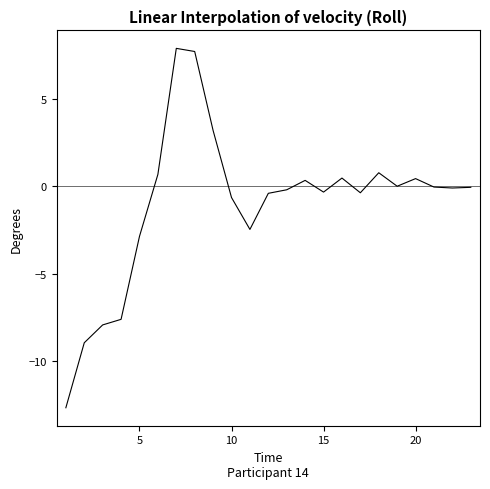

Is this an area chart (filled region under the line)?

No